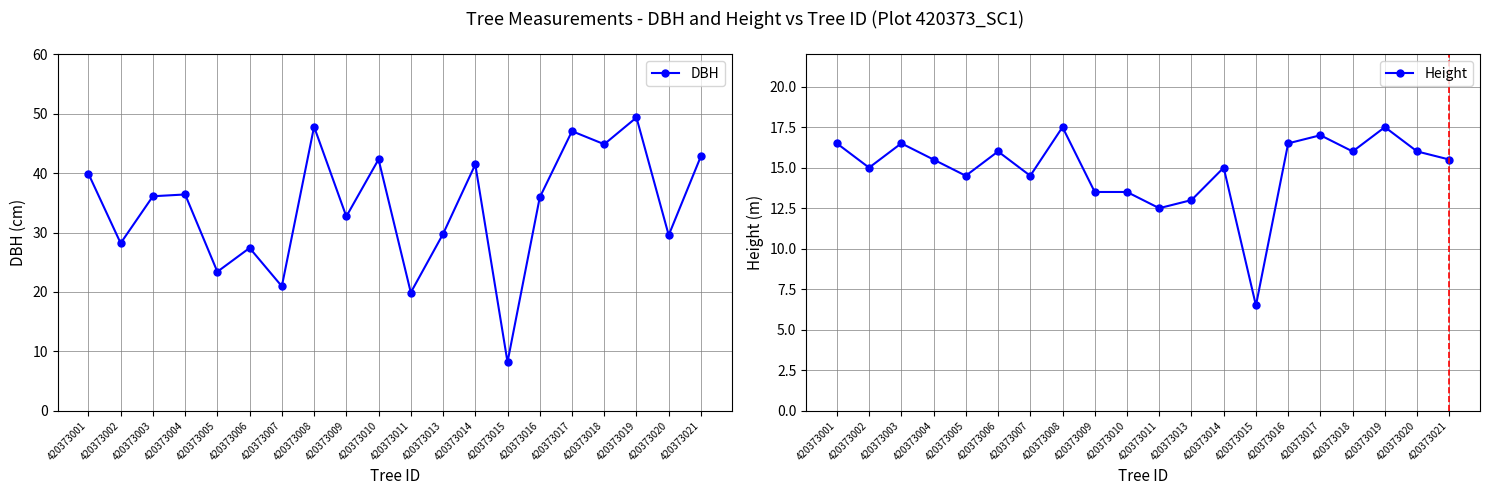

How many lines are shown in the chart?

2